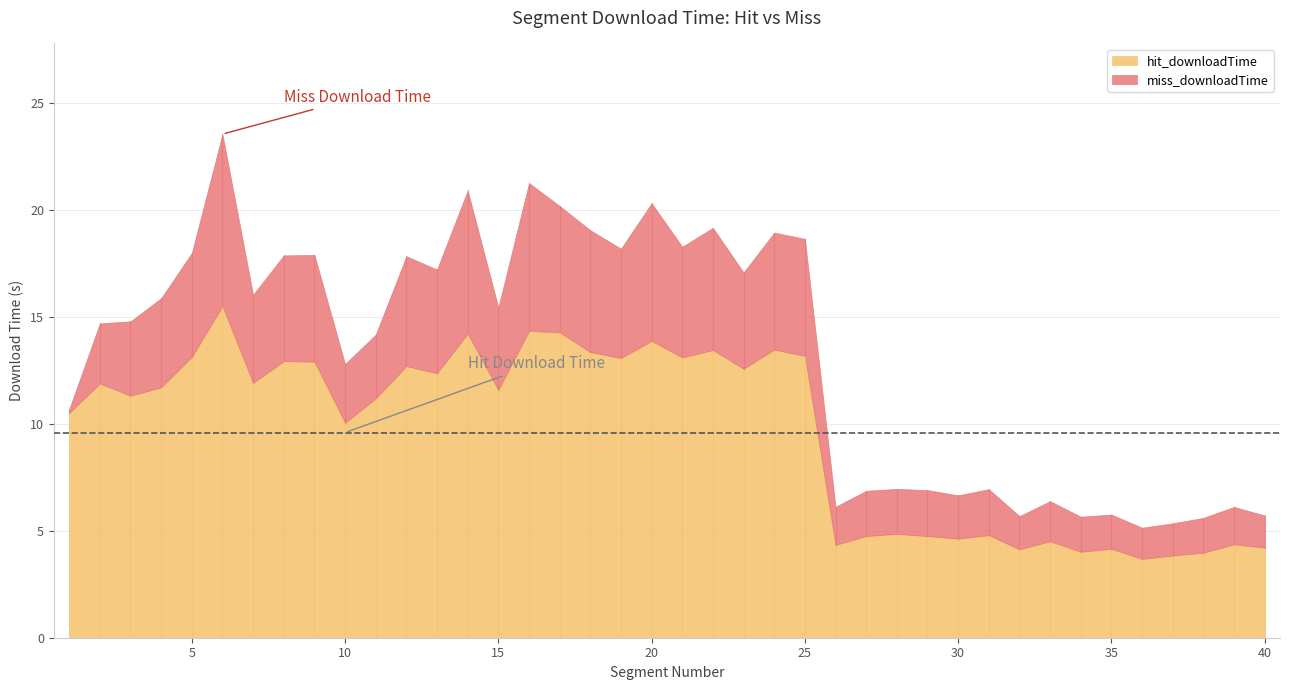

The value of hit_downloadTime at 23 is 12.6. True or false?

True